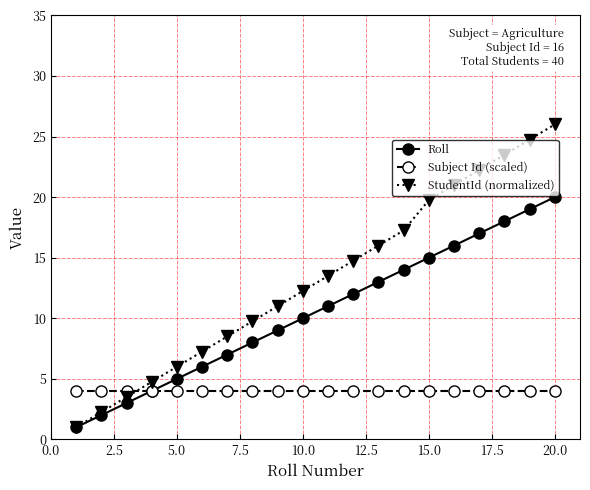

What is the value of the Subject Id (scaled) point at the 5th from the left?

4.0